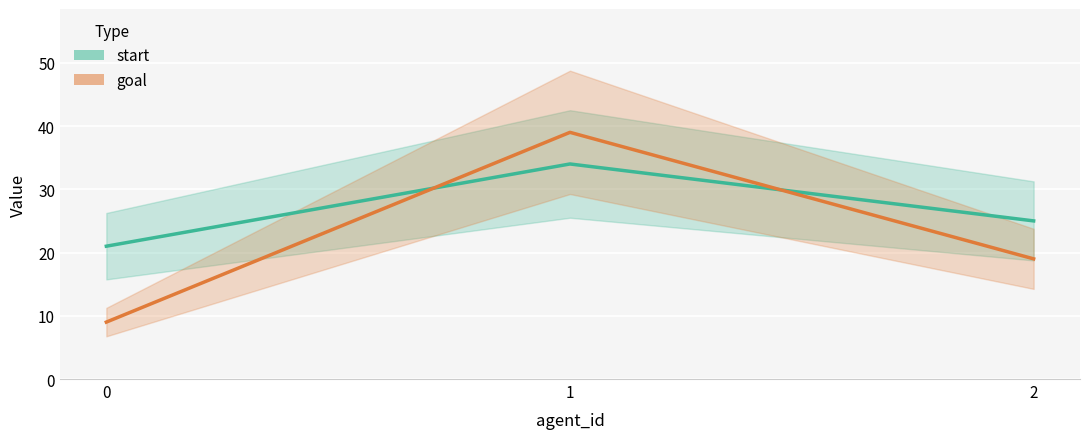

How many lines are shown in the chart?

2